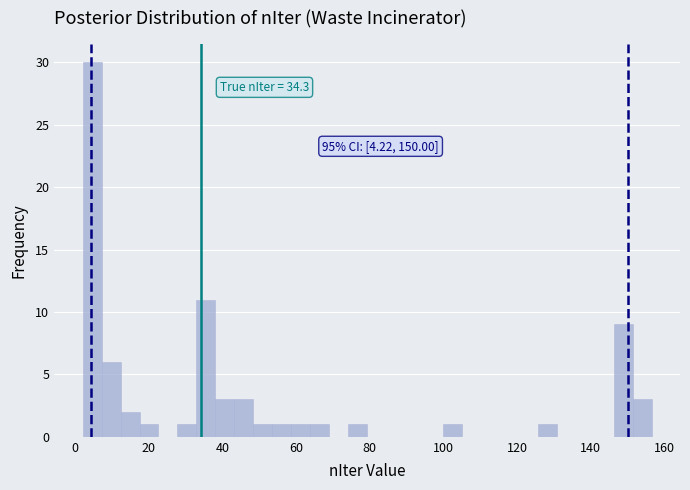

Read against the x-axis, roughly where is the centre of the tallest bar?

4